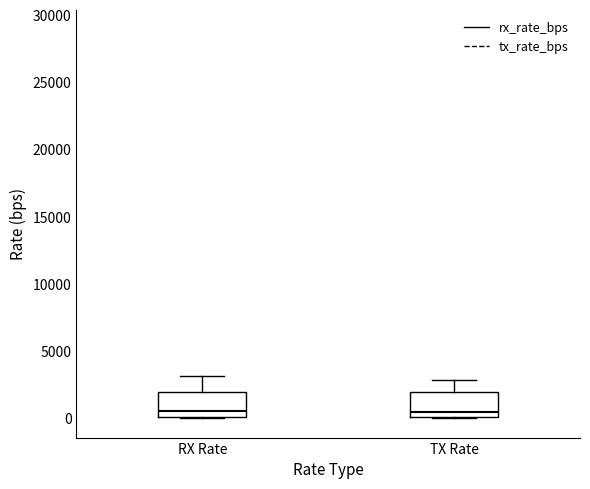

Reading left to right, read every box against the y-axis: the position of its median line, the range the box covers, and the ends of its whiskers. The values are not printed on the chart, so give them approximately, as read against the axis.

RX Rate: median 500, box 0 to 2000, whiskers 0 to 3000
TX Rate: median 500, box 0 to 2000, whiskers 0 to 3000